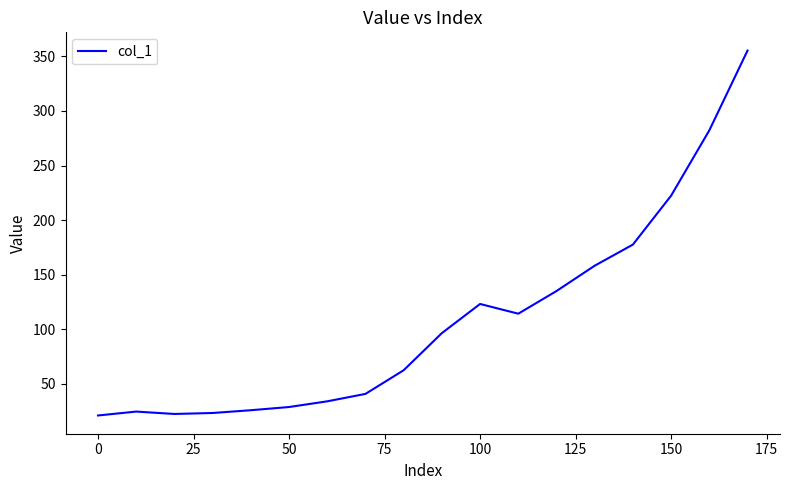

What is the difference between the maximum and minimum values?

334.1